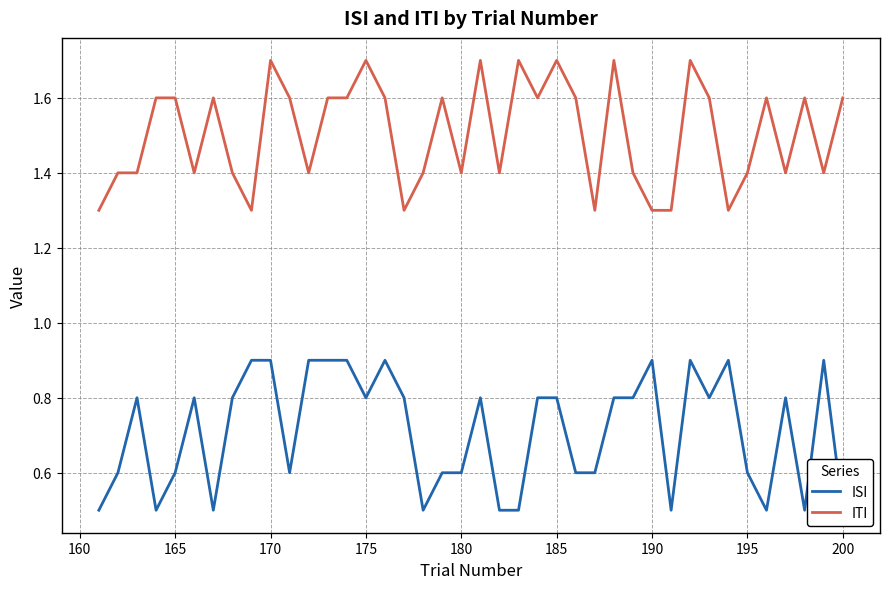

The ITI series shows 1.4 at 180. True or false?

True